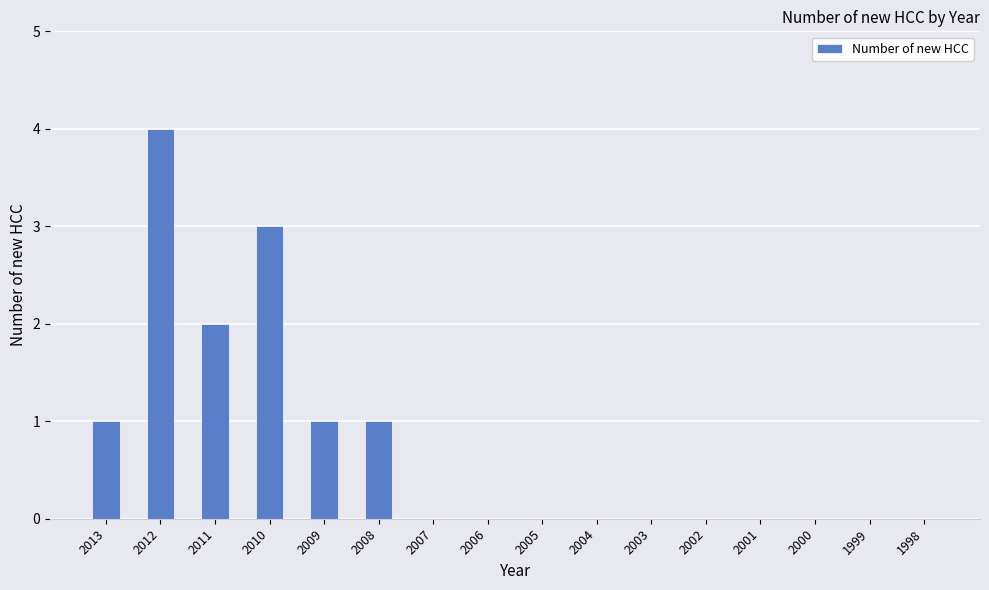

Where is the data nearest to the value 2?

2011